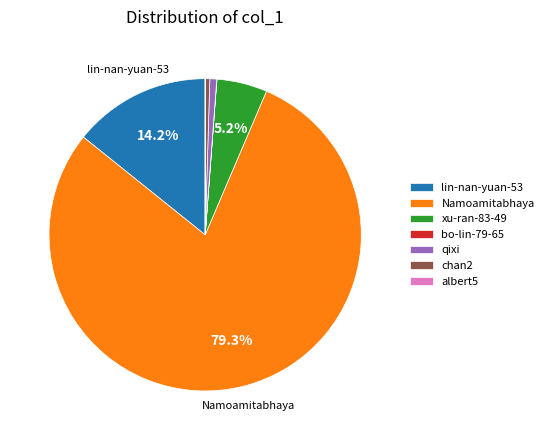

Which slice is the largest?

Namoamitabhaya